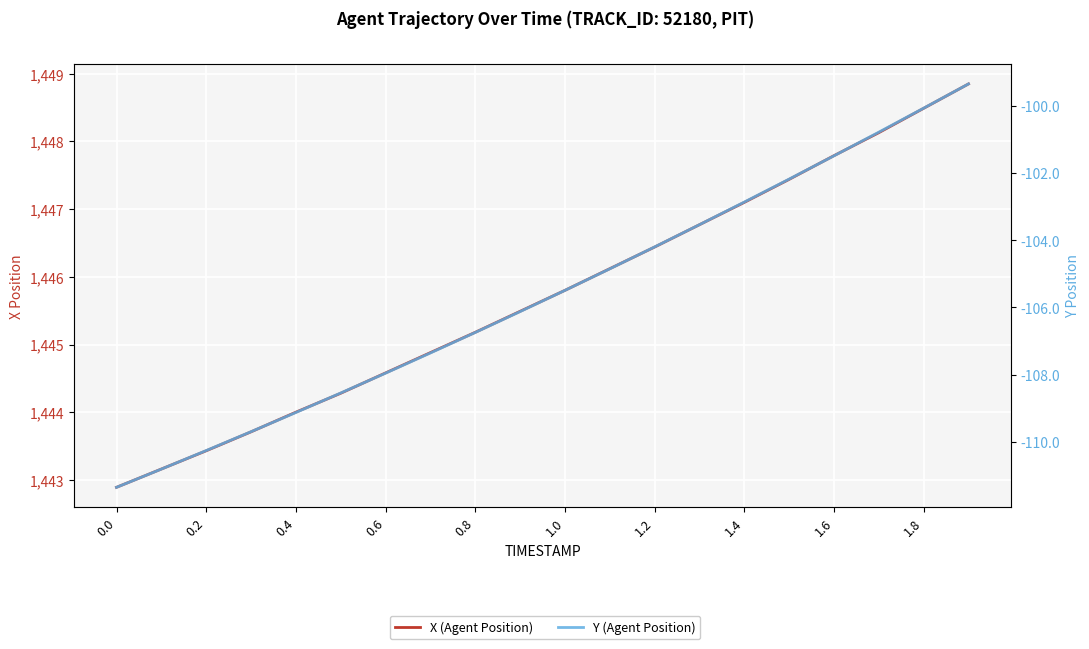

Which has a higher value, 1.4 or 0.0?

1.4